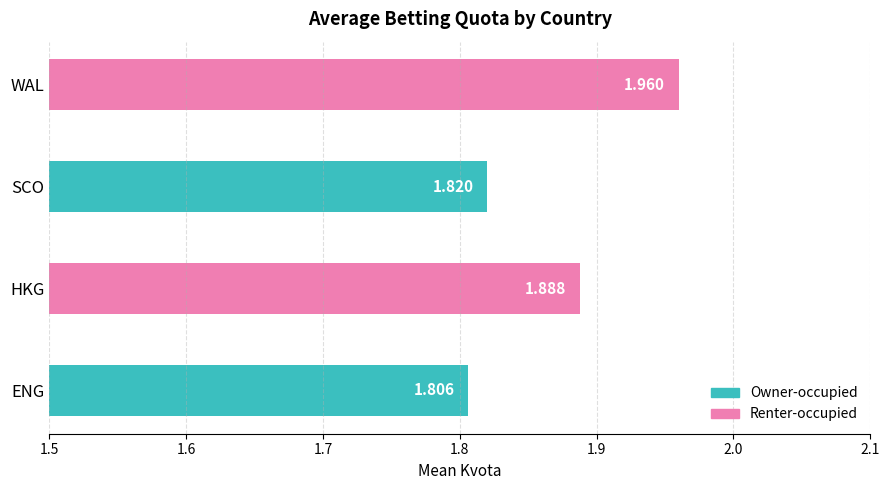

Which has a higher value, WAL or SCO?

WAL